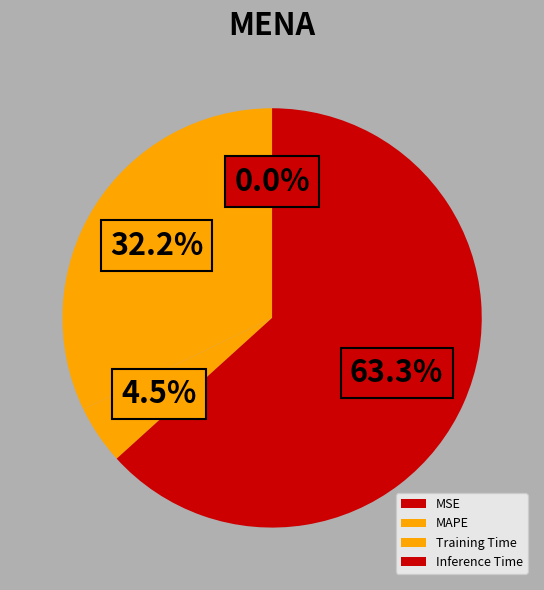

Is it true that Inference Time is 49% of the pie?

False